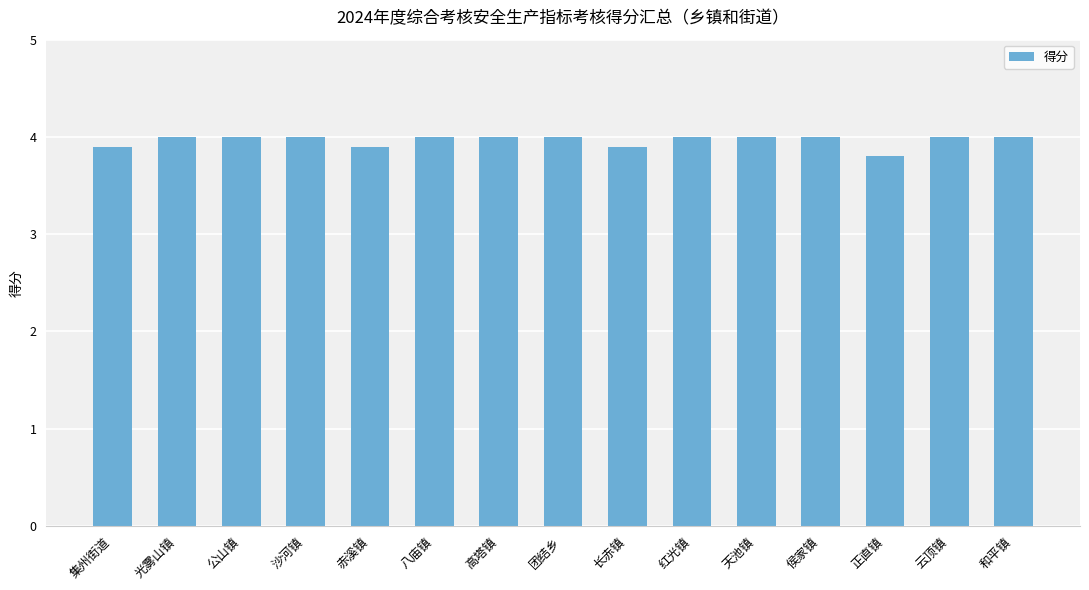

Approximately how many times larger is the value at 沙河镇 compared to 侯家镇?

1.0